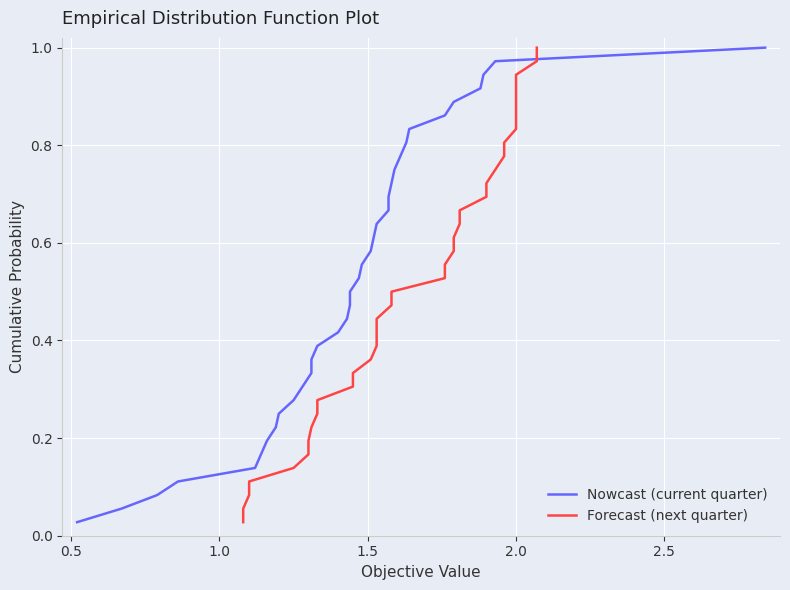

Which series has the largest range (max minus min)?

Nowcast (current quarter)